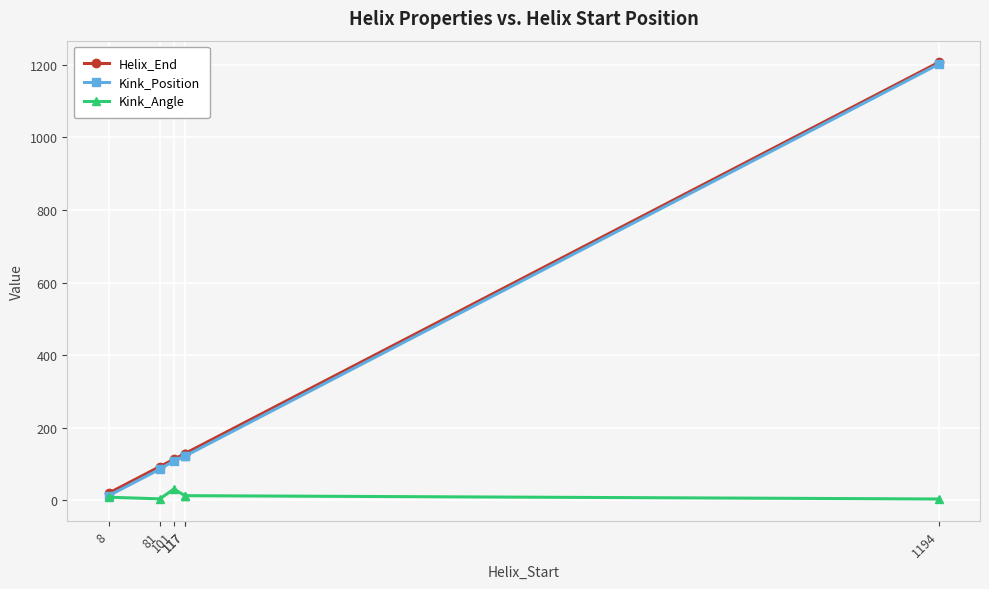

What is the average value of the Kink_Angle series?

12.3